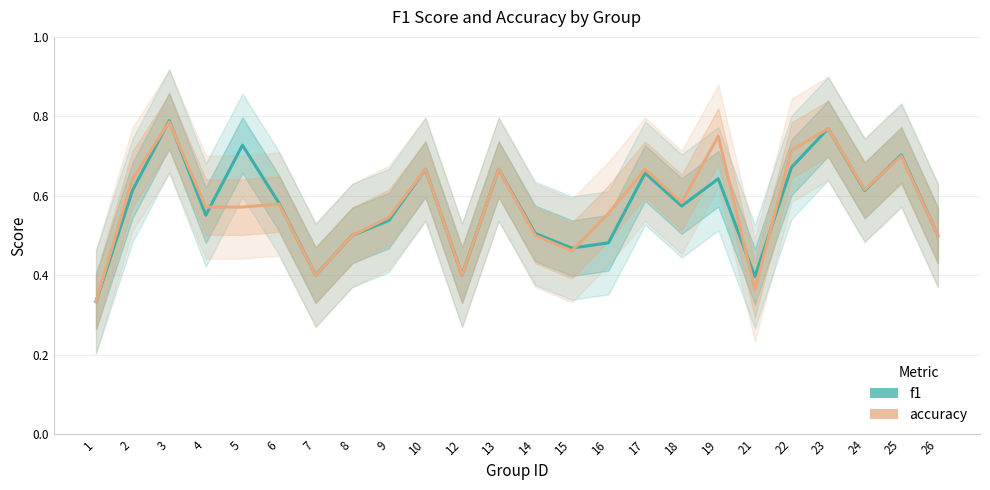

Which series changed the most between 3 and 10?

f1